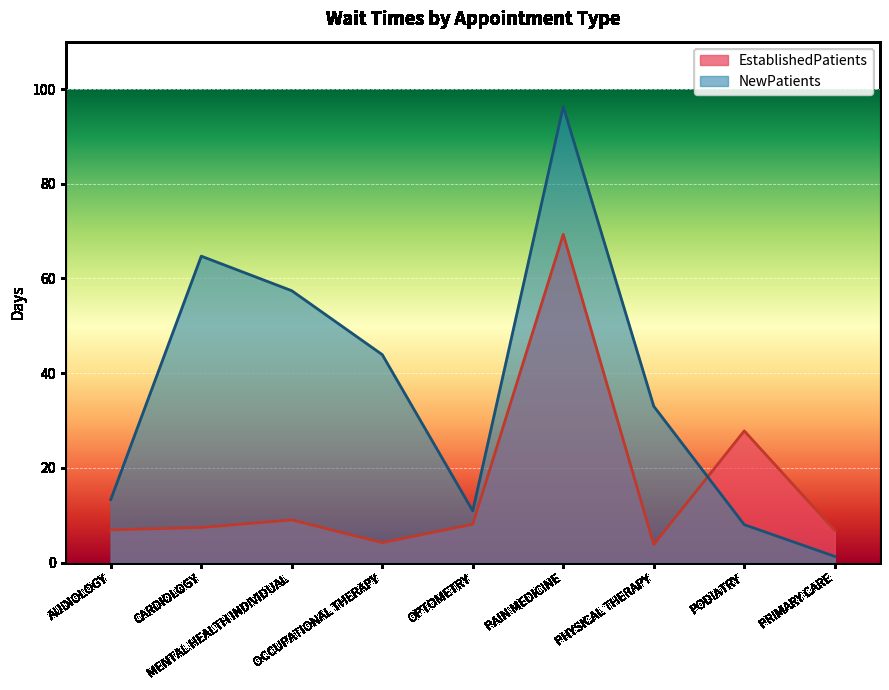

At which category does EstablishedPatients reach its first local valley?

OCCUPATIONAL THERAPY